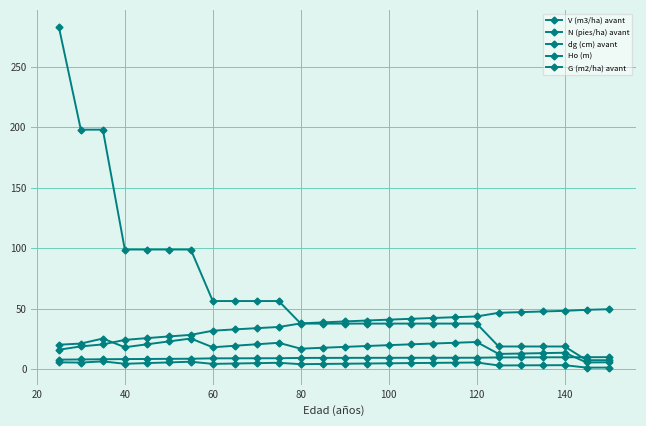

How many data points does each series have?

26